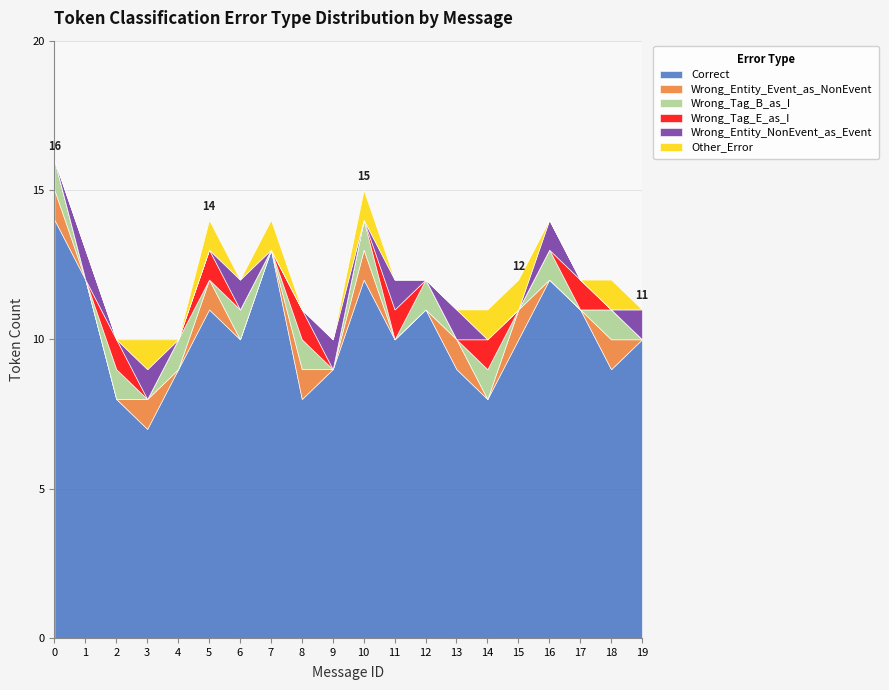

True or false: Wrong_Tag_E_as_I has more than 0 points higher than both neighbors.

True